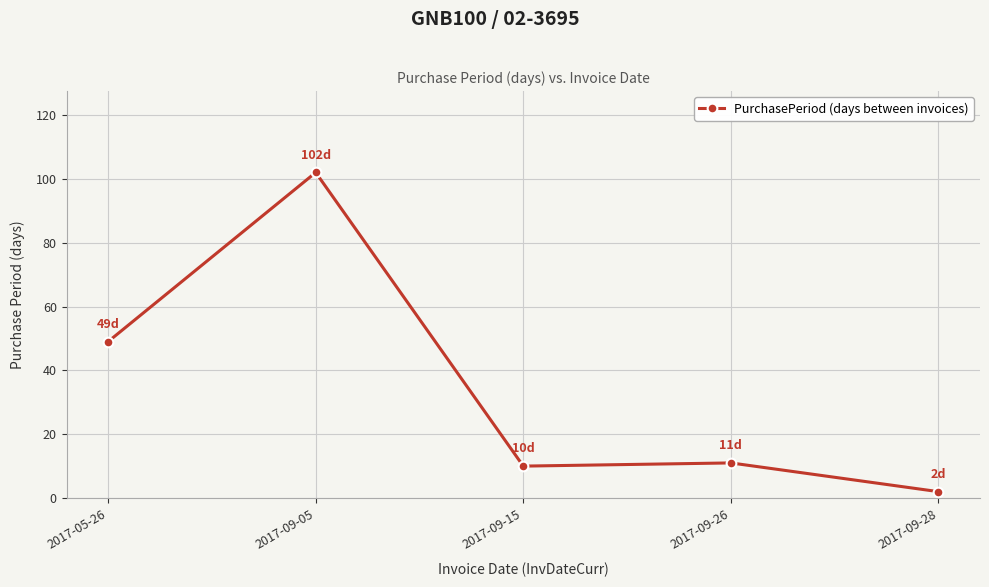

The value at 2017-09-28 is 2. True or false?

True